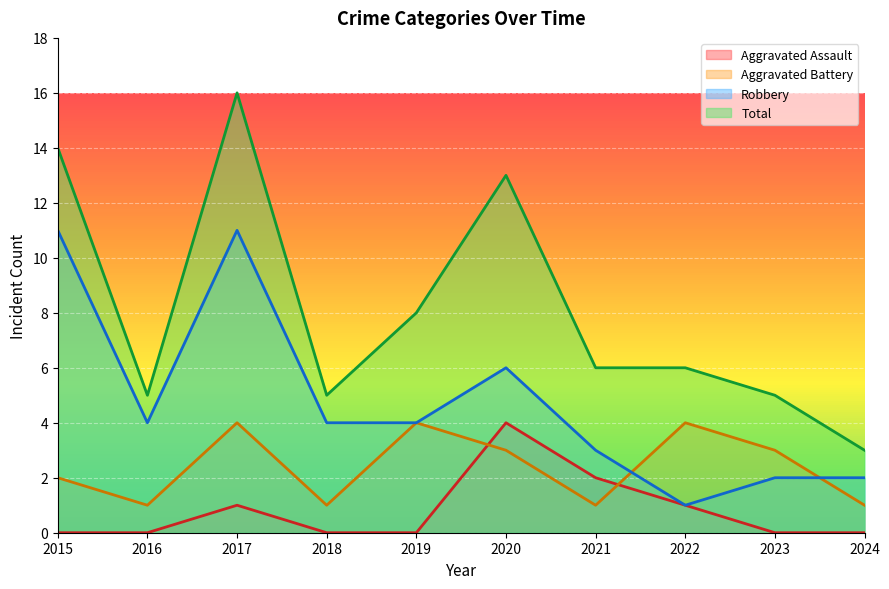

Between 2021 and 2017, which is larger?

2021